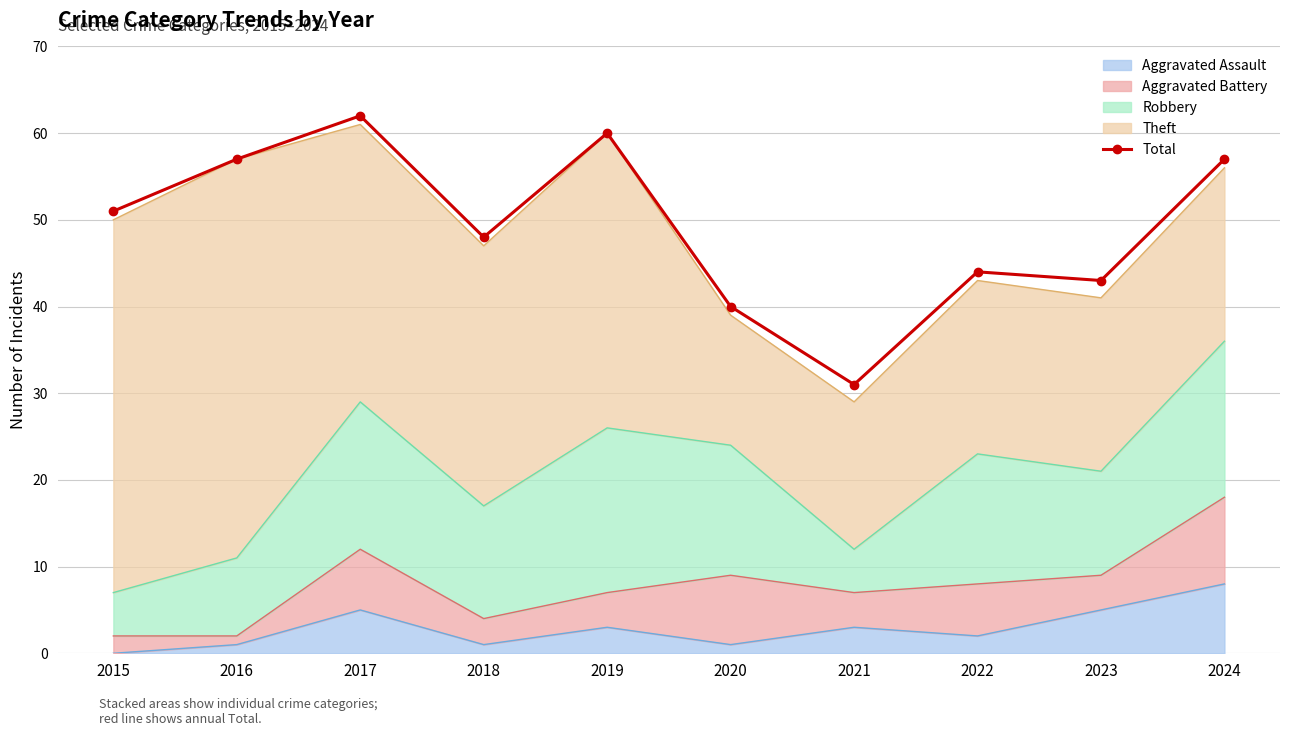

Reading left to right, what are all the values shown in this chart?

51	57	62	48	60	40	31	44	43	57